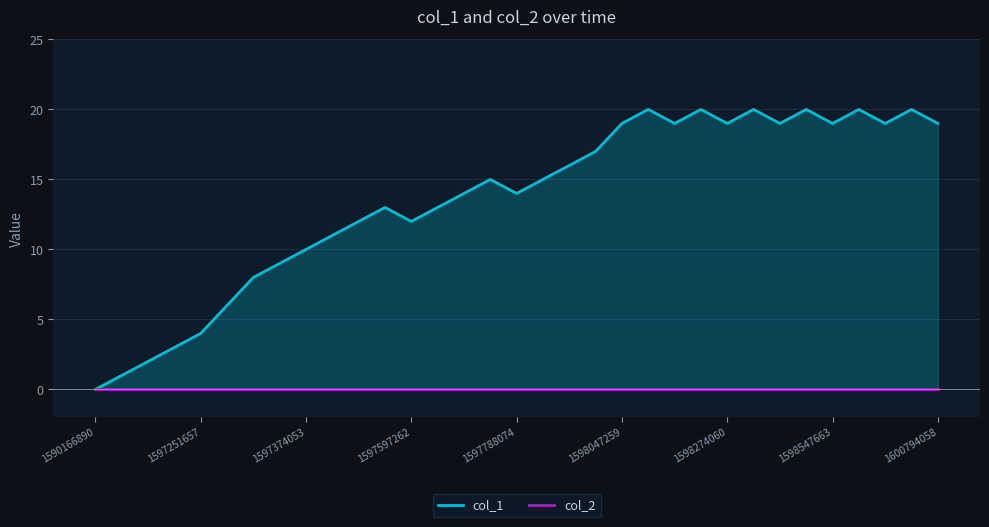

What is the value of the col_1 point at the 23rd from the left?

19